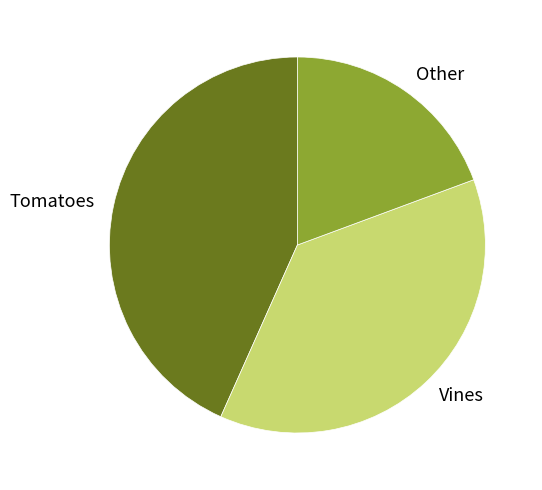

Which has a higher value, Vines or Tomatoes?

Tomatoes